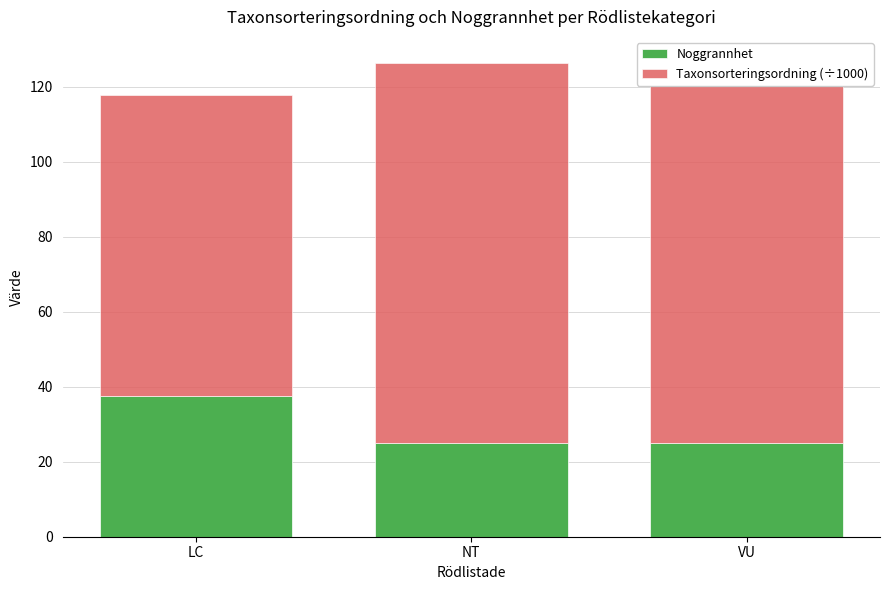

Between LC and VU, which is larger?

LC